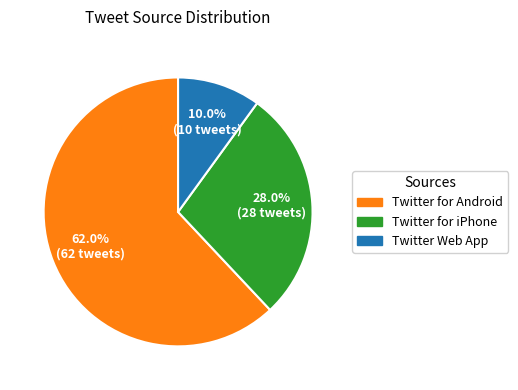

What percentage is the Twitter for Android slice, to the nearest percent?

62%